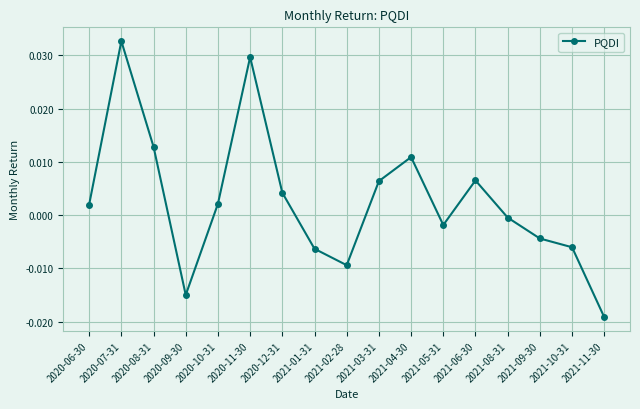

How many values exceed 0?

9